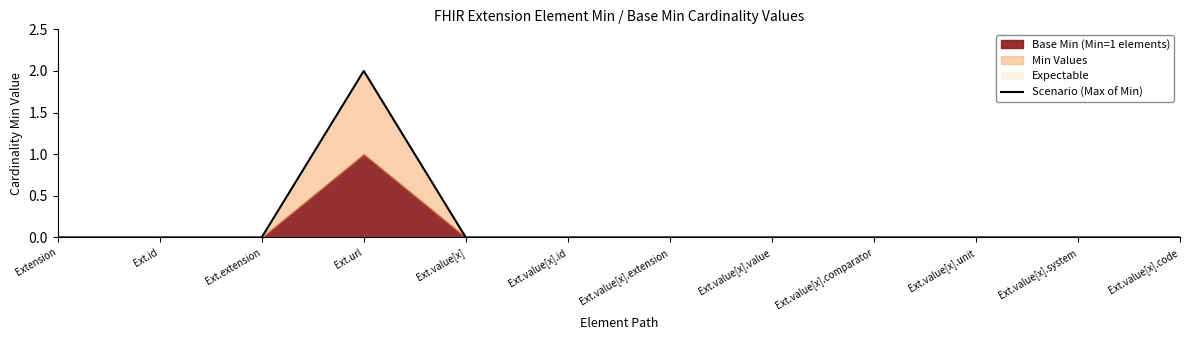

What is the difference between the maximum and minimum values?

2